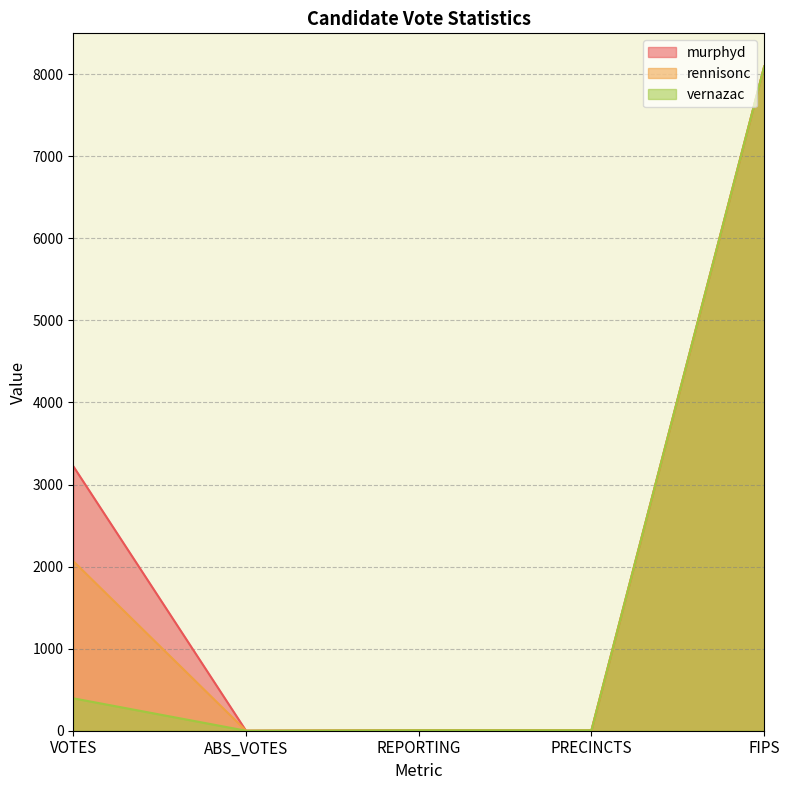

At REPORTING, list the series in order from largest to smallest.

murphyd, rennisonc, vernazac